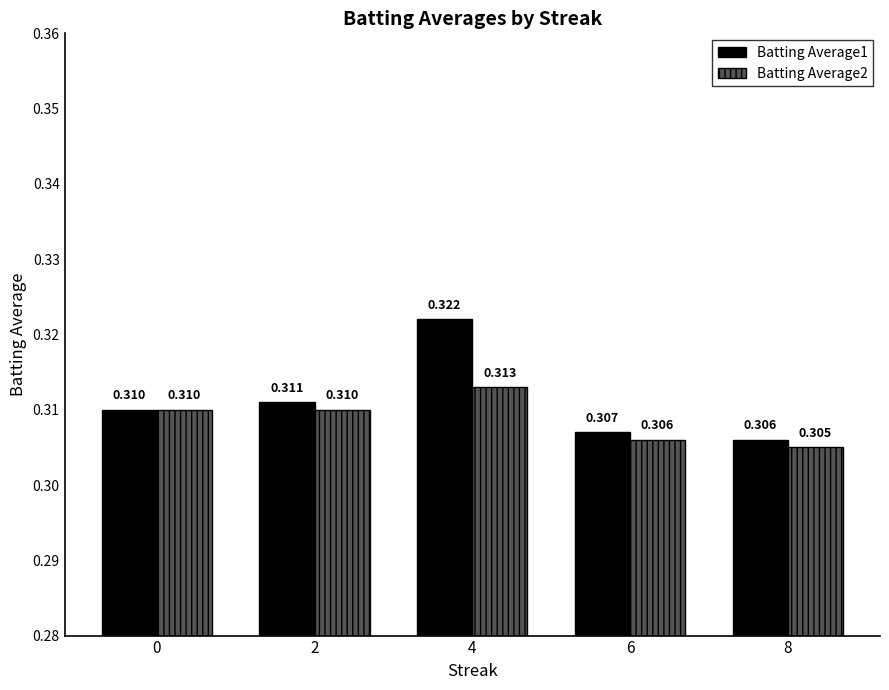

Count the number of categories in the chart.

5